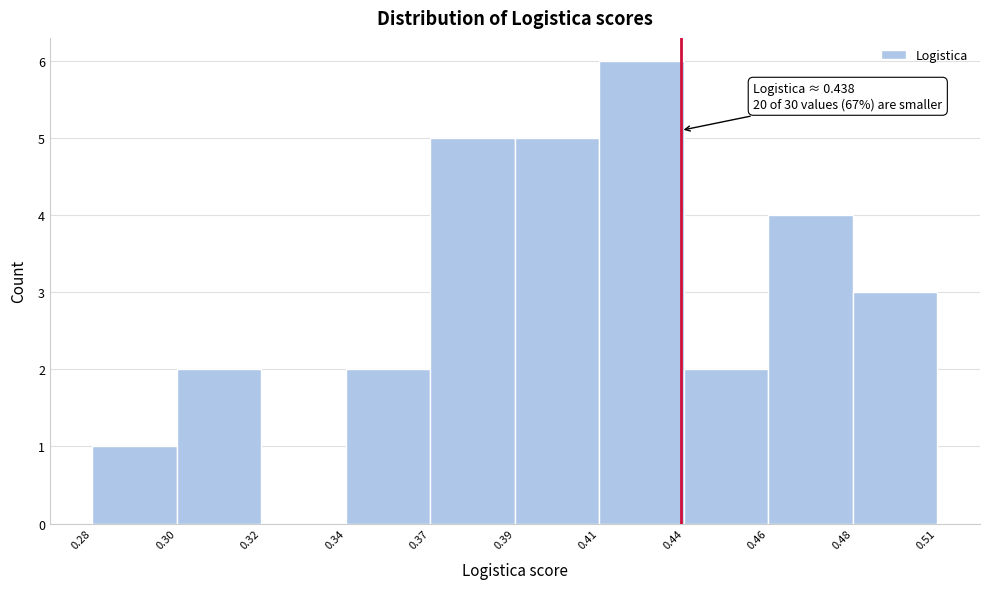

Reading left to right, extract all data points from this chart.

0.28=1	0.30=2	0.32=0	0.34=2	0.37=5	0.39=5	0.41=6	0.44=2	0.46=4	0.48=3